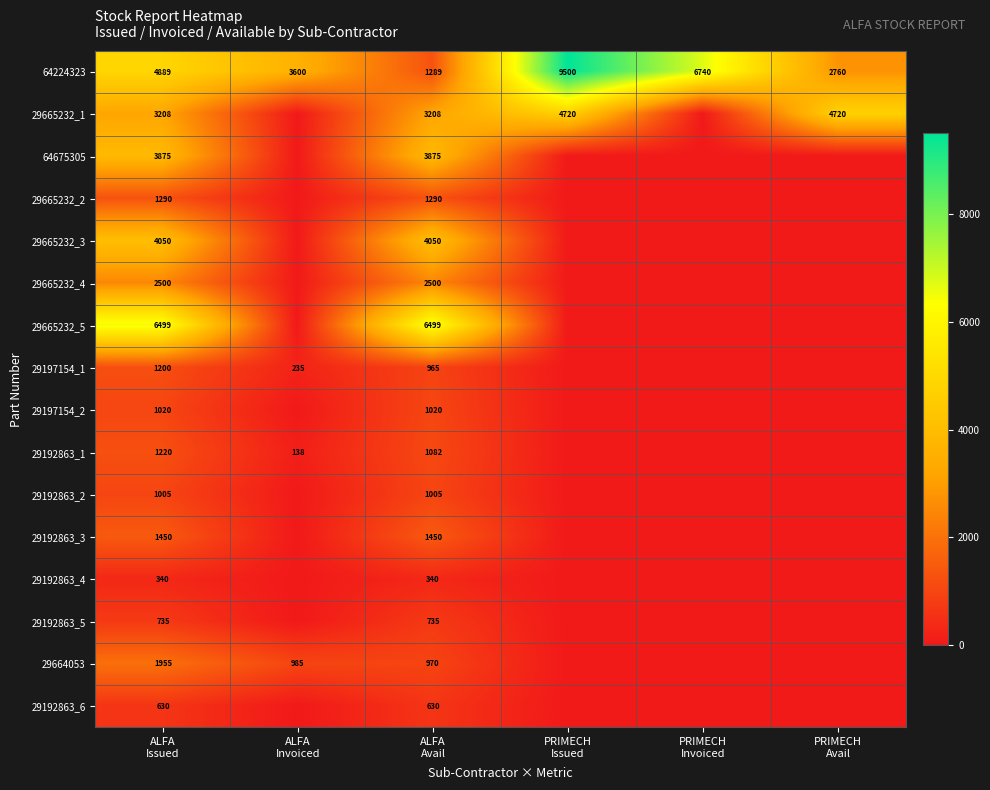

What is the sum of all 29192863_3 values?

2900